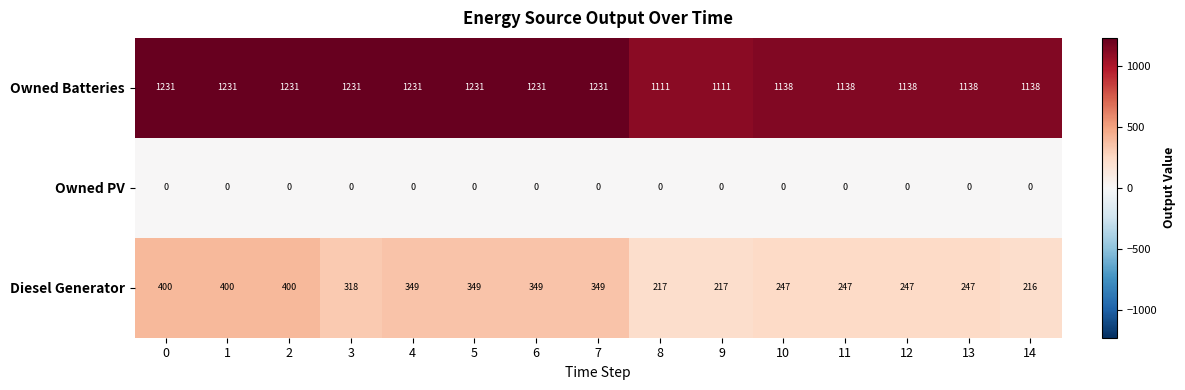

What is the difference between the maximum and minimum values in the Diesel Generator series?

184